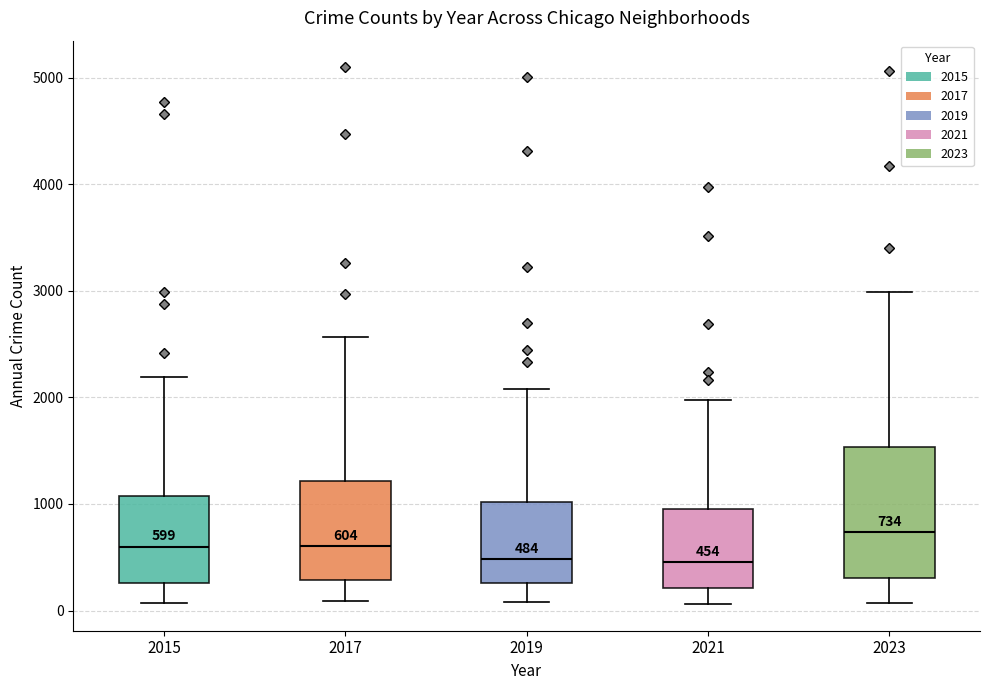

Comparing the boxes themselves (not the whiskers), which one is the tallest?

2023